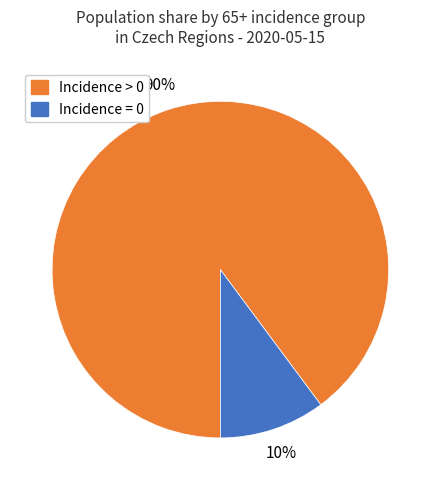

To the nearest percent, what is the average slice percentage?

50%